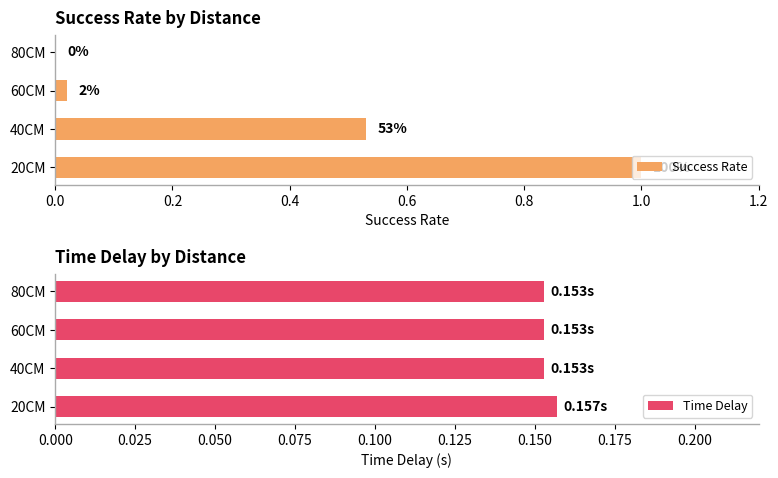

Which series has the largest range (max minus min)?

Success Rate